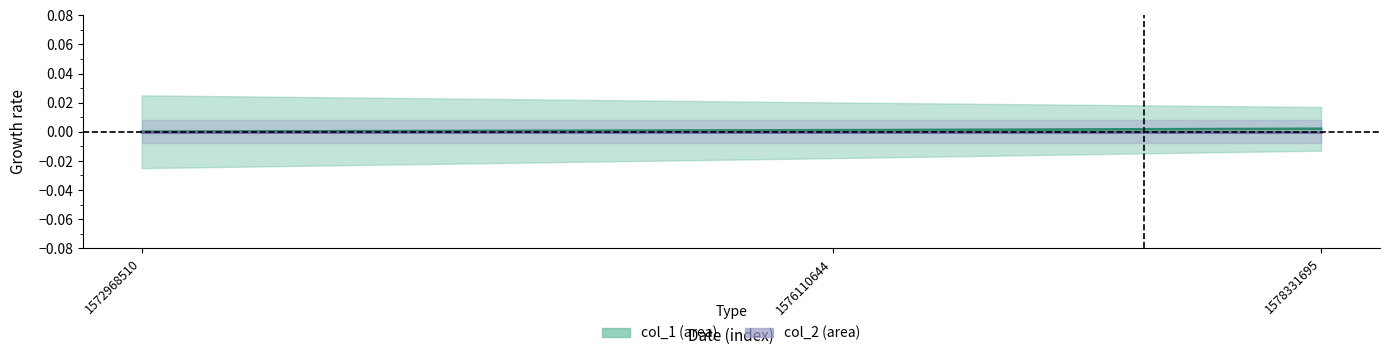

At which category does the chart reach its minimum across all series?

1572968510